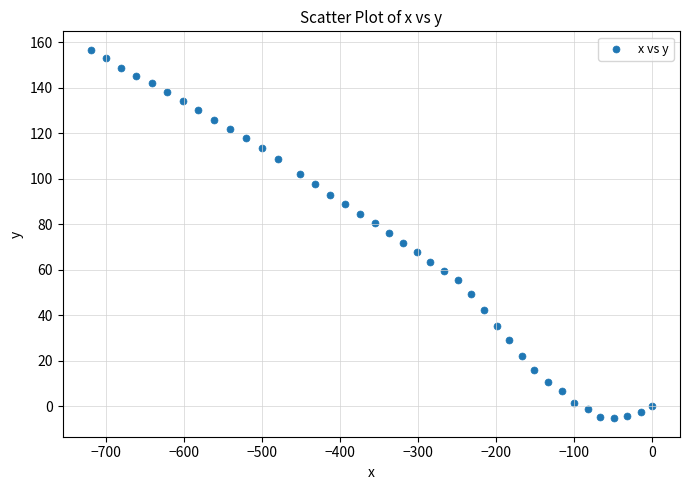

What is the range of Y values (max minus min)?

161.9